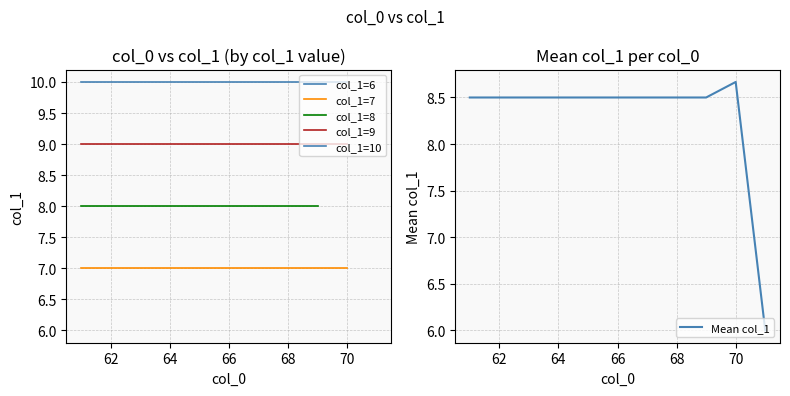

How many values exceed 9?

10